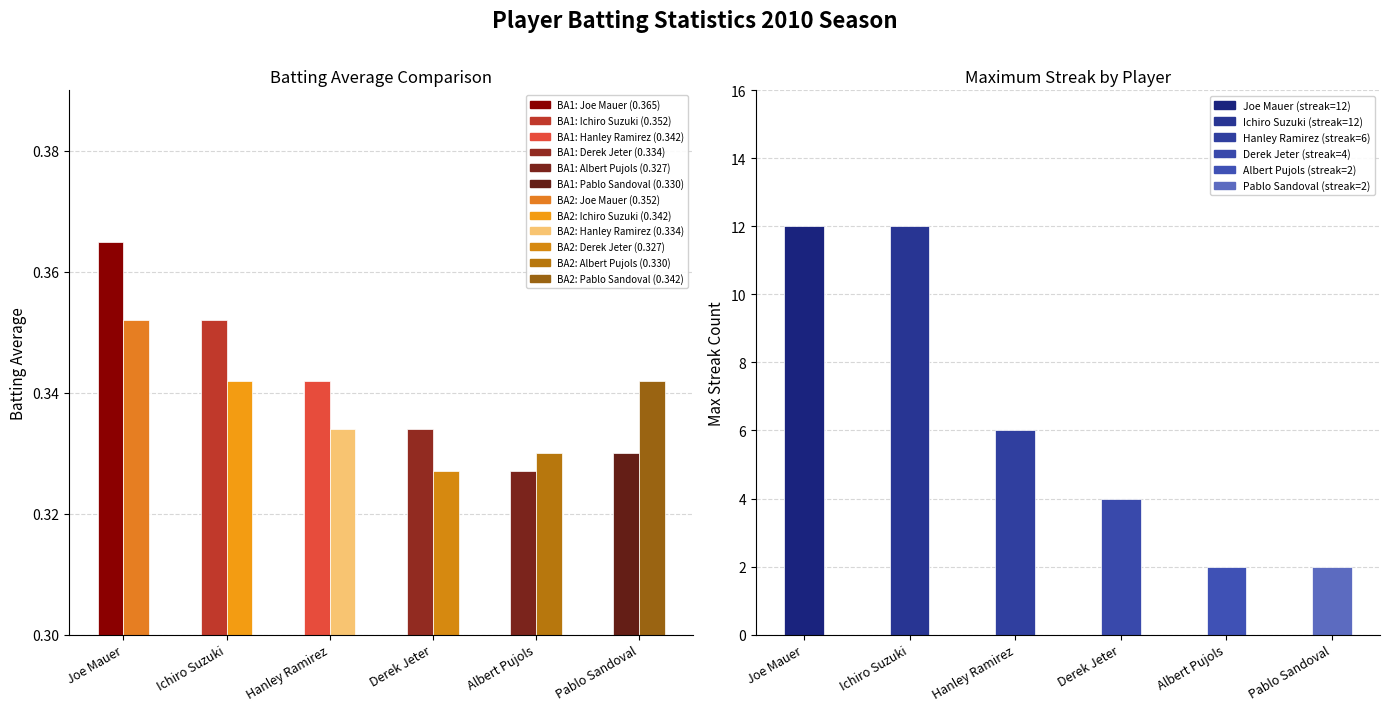

Count the number of data series in this chart.

3